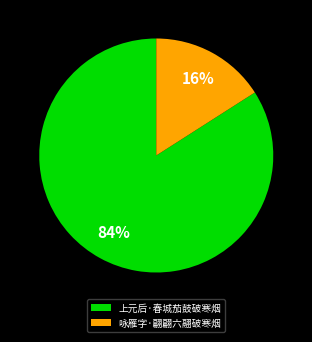

To the nearest percent, what portion does 上元后·春城茄鼓破寒烟 represent?

84%